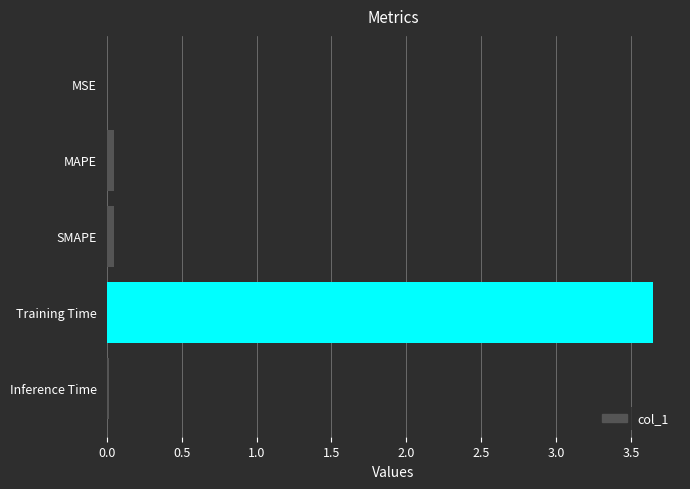

Which has a higher value, Training Time or Inference Time?

Training Time